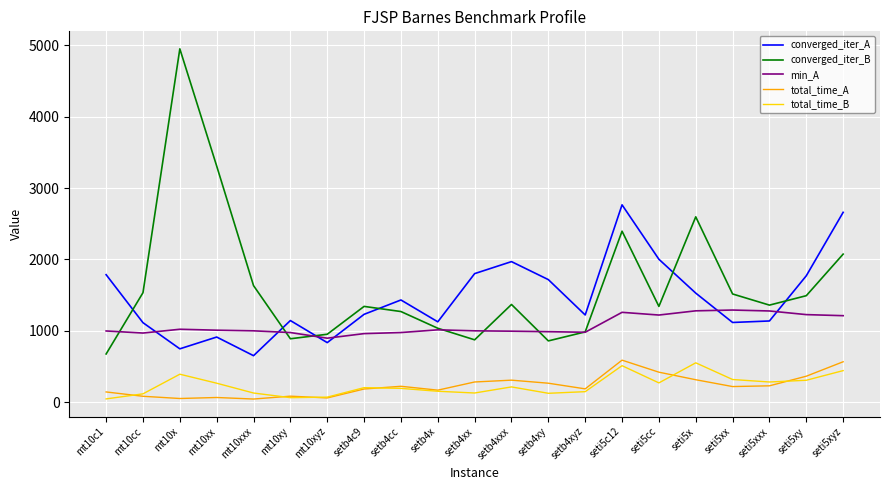

True or false: total_time_B and min_A cross at least once.

False